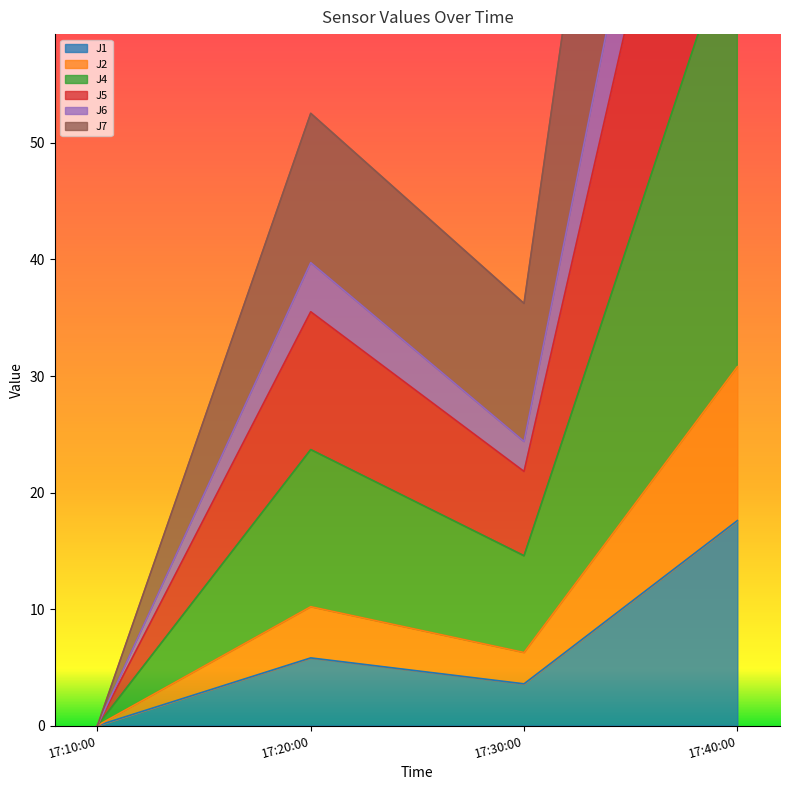

At which label does J1 first exceed 5?

17:20:00